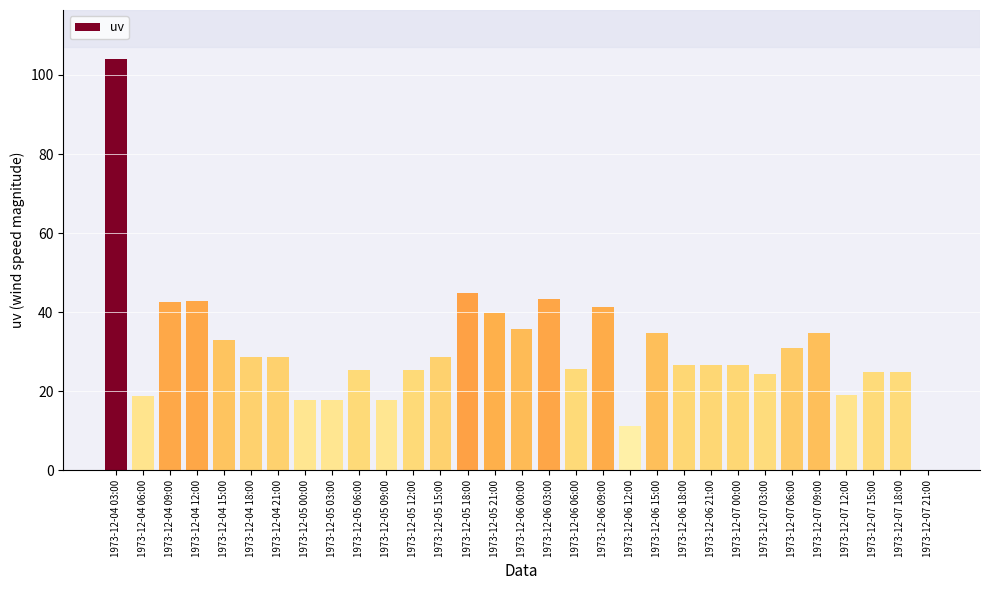

Is it true that the value at 1973-12-06 00:00 is 35.9?

True